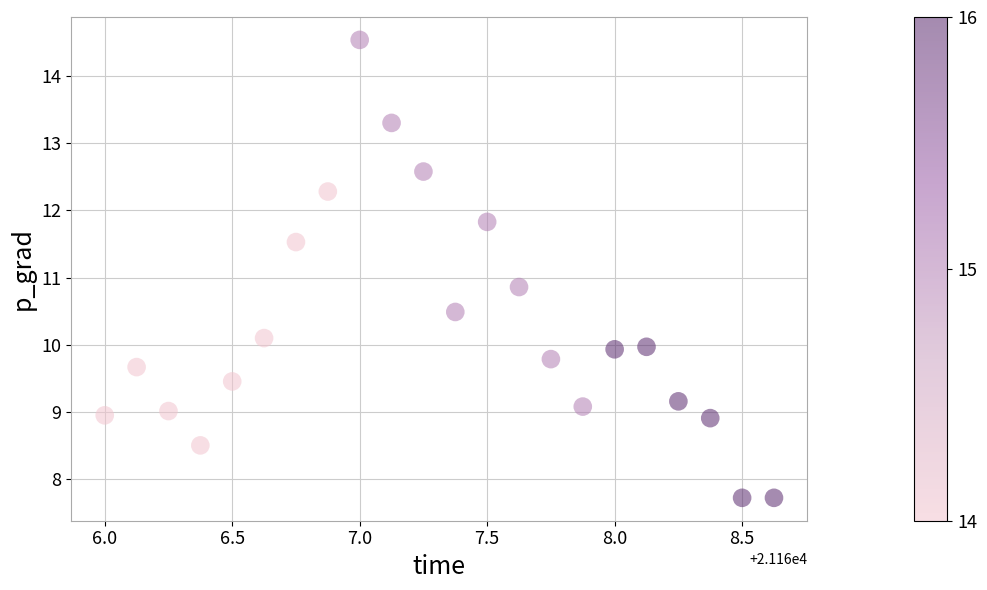

What Y value in the scatter plot is closest to 11?

10.9